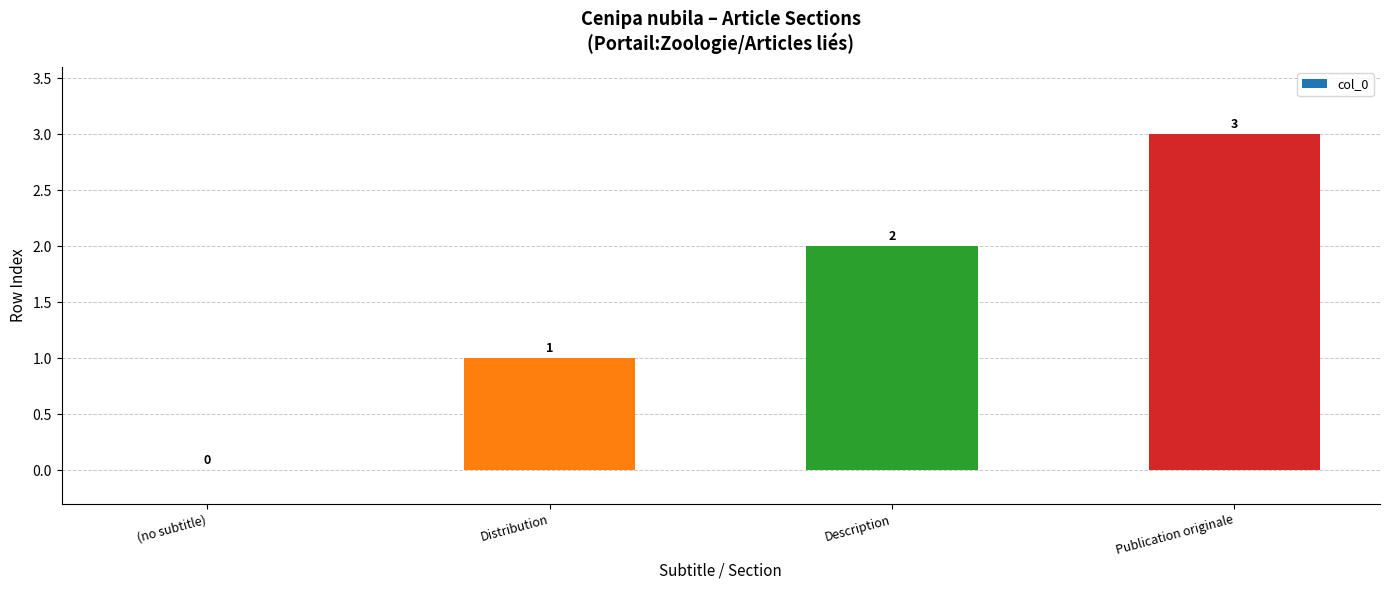

Approximately how many times larger is the value at Distribution compared to Description?

0.5